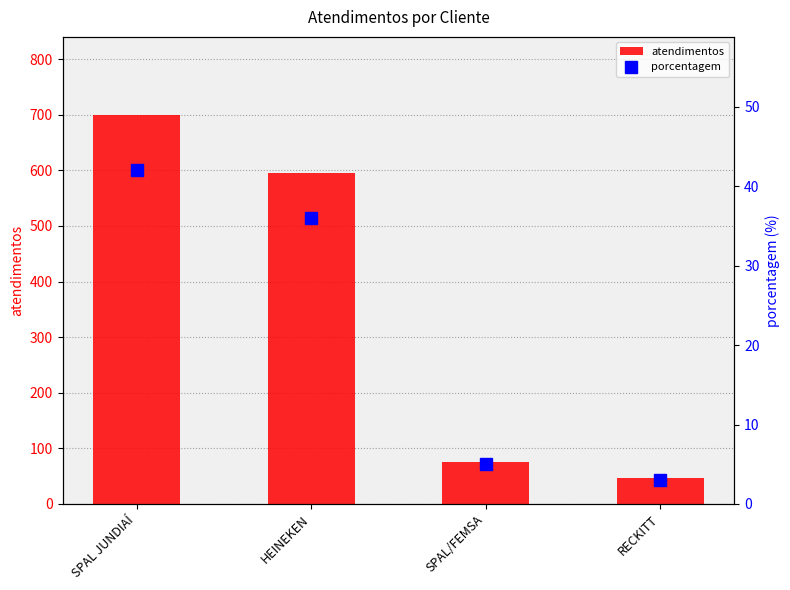

At which label does atendimentos reach its minimum?

RECKITT